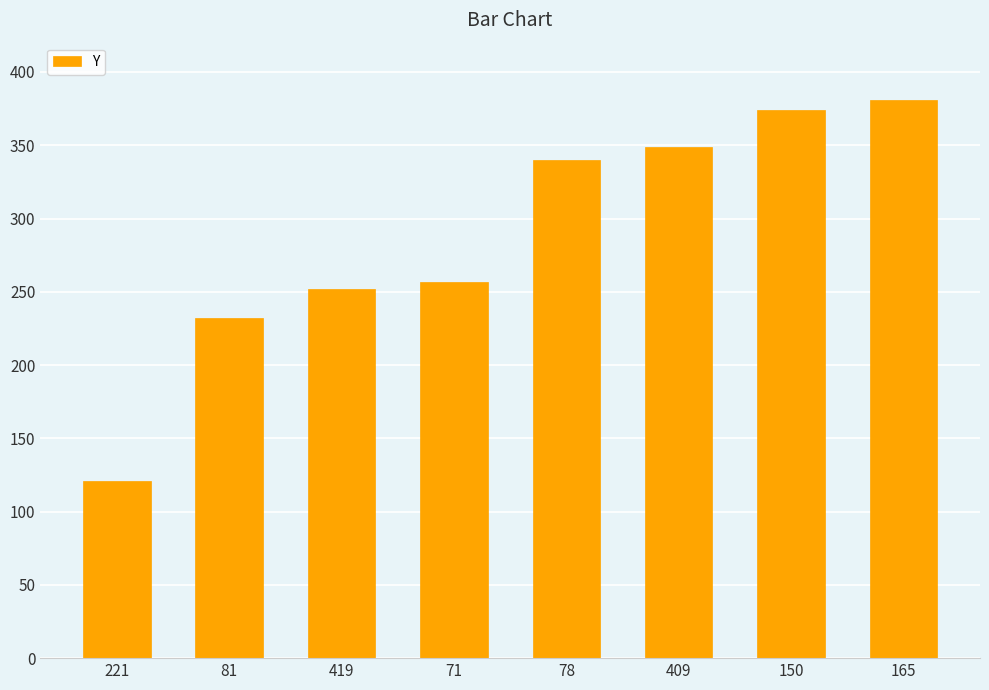

What is the difference between the second highest and minimum values?

253